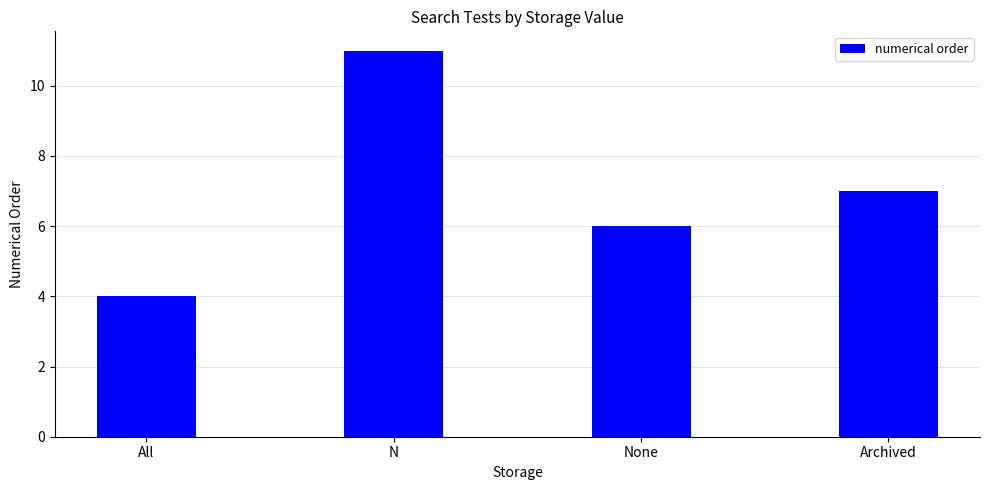

Reading left to right, extract all data points from this chart.

4	11	6	7